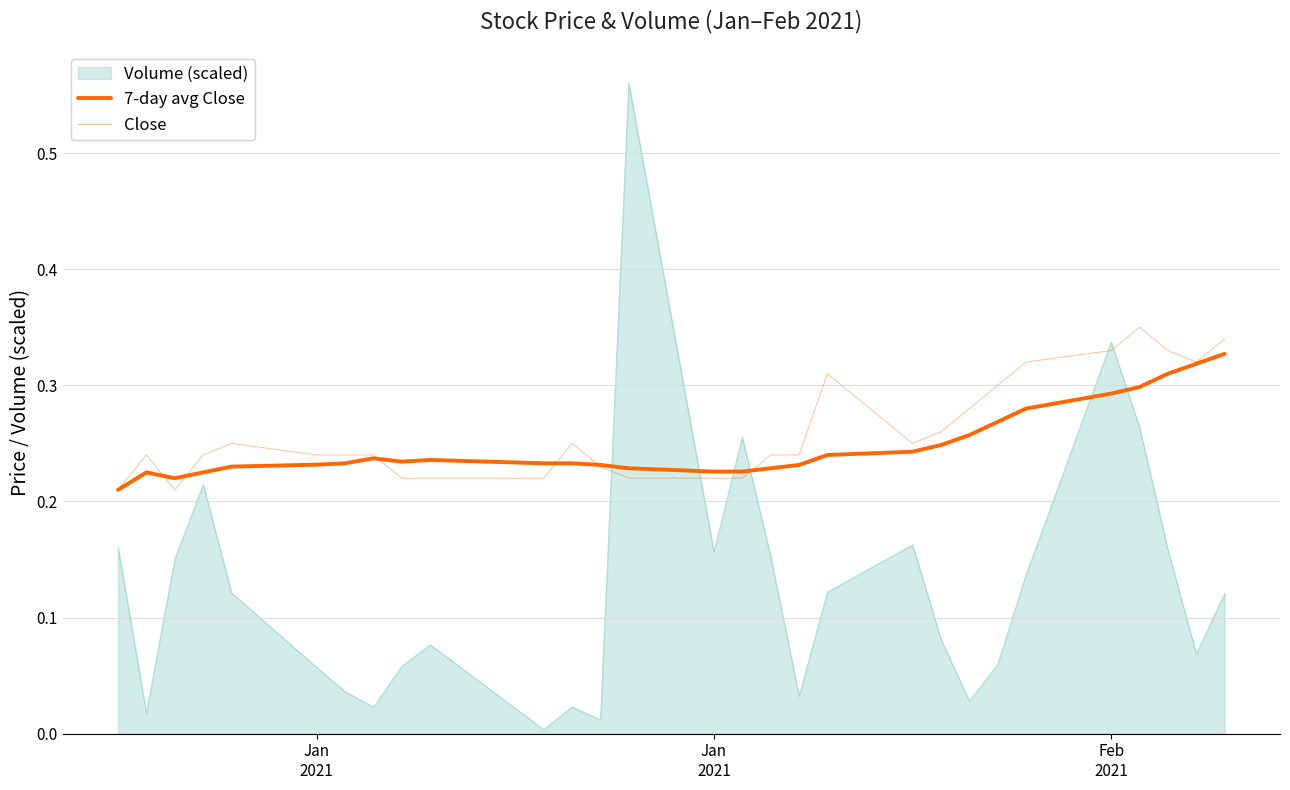

Where is Close nearest to the value 0?

Jan
2021